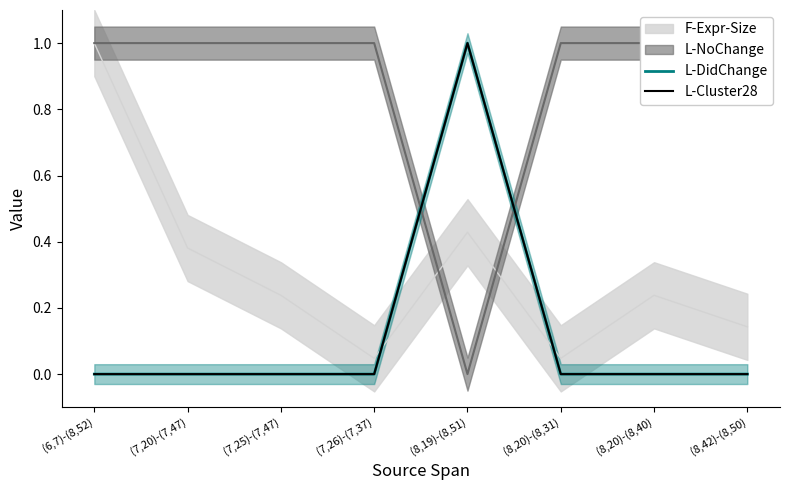

Count the L-Cluster28 values in the range 0 to 1.

8